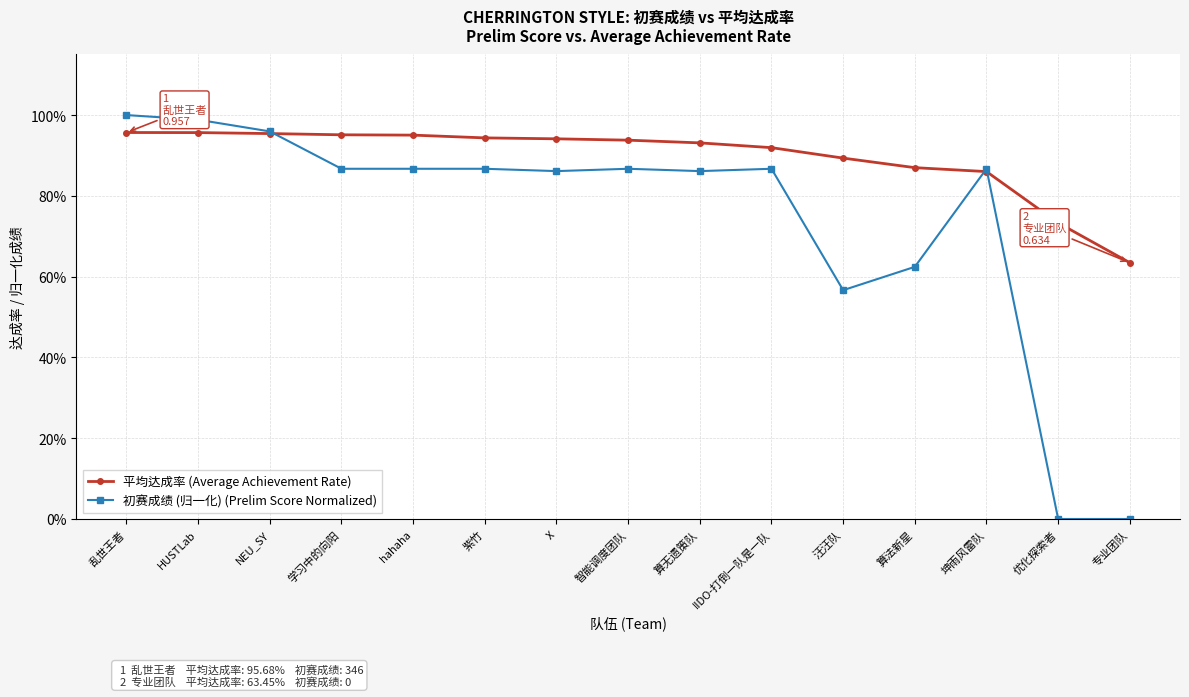

Between which two adjacent categories do 初赛成绩 (归一化) (Prelim Score Normalized) and 平均达成率 (Average Achievement Rate) first intersect?

NEU_SY and 学习中的向阳